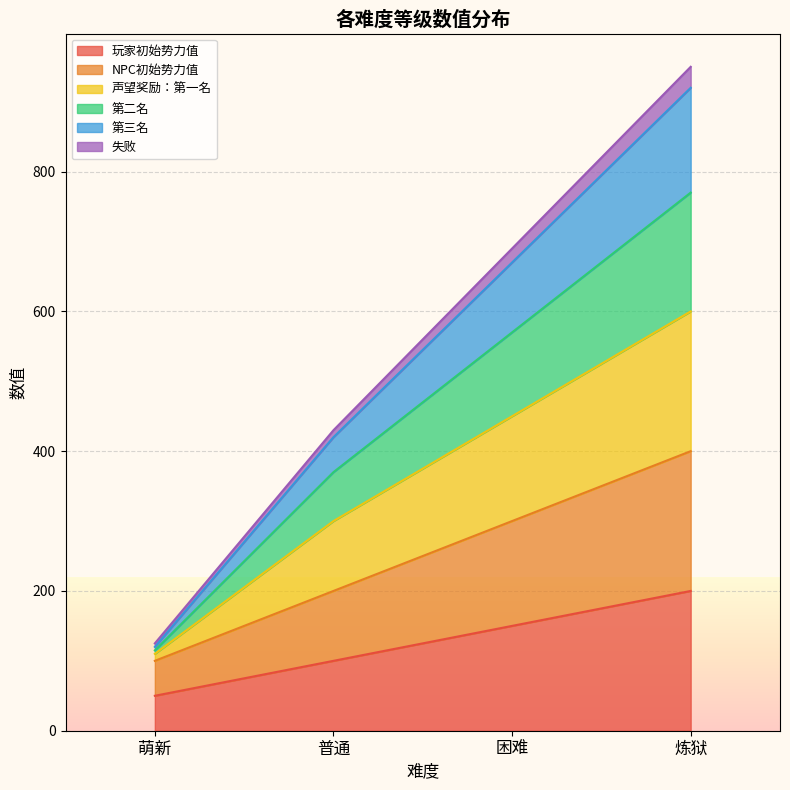

At which label does NPC初始势力值 first exceed 300?

炼狱